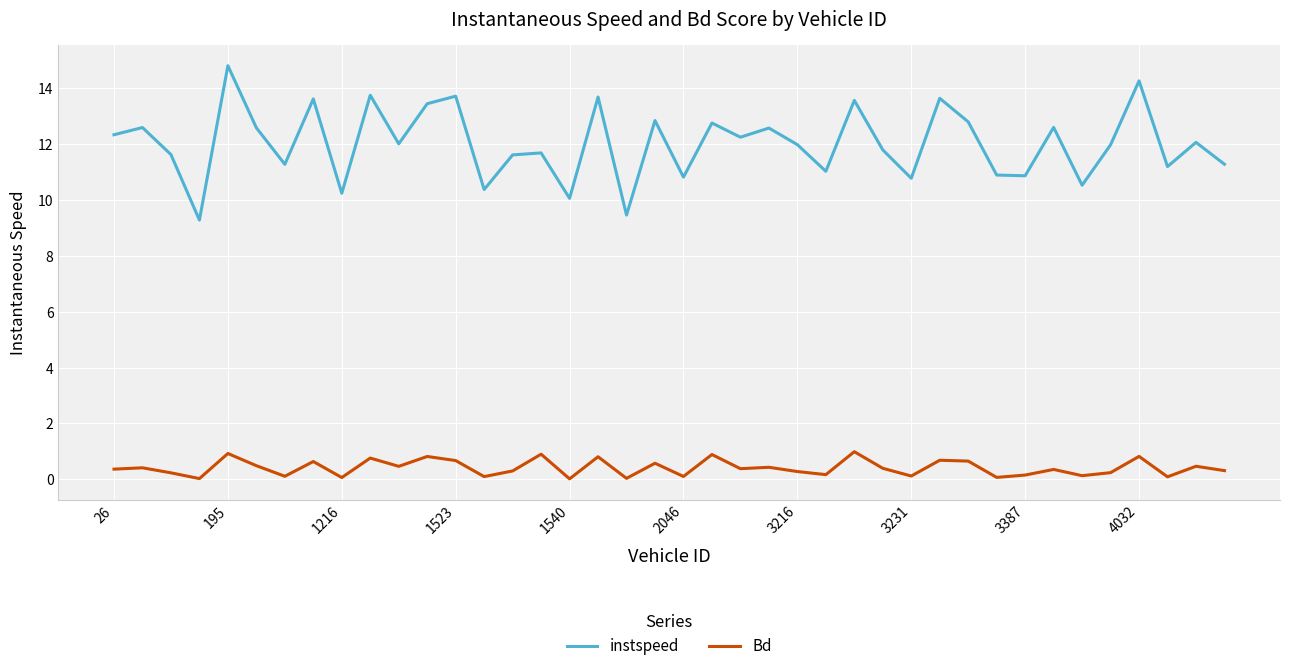

True or false: Bd and instspeed cross at least once.

False